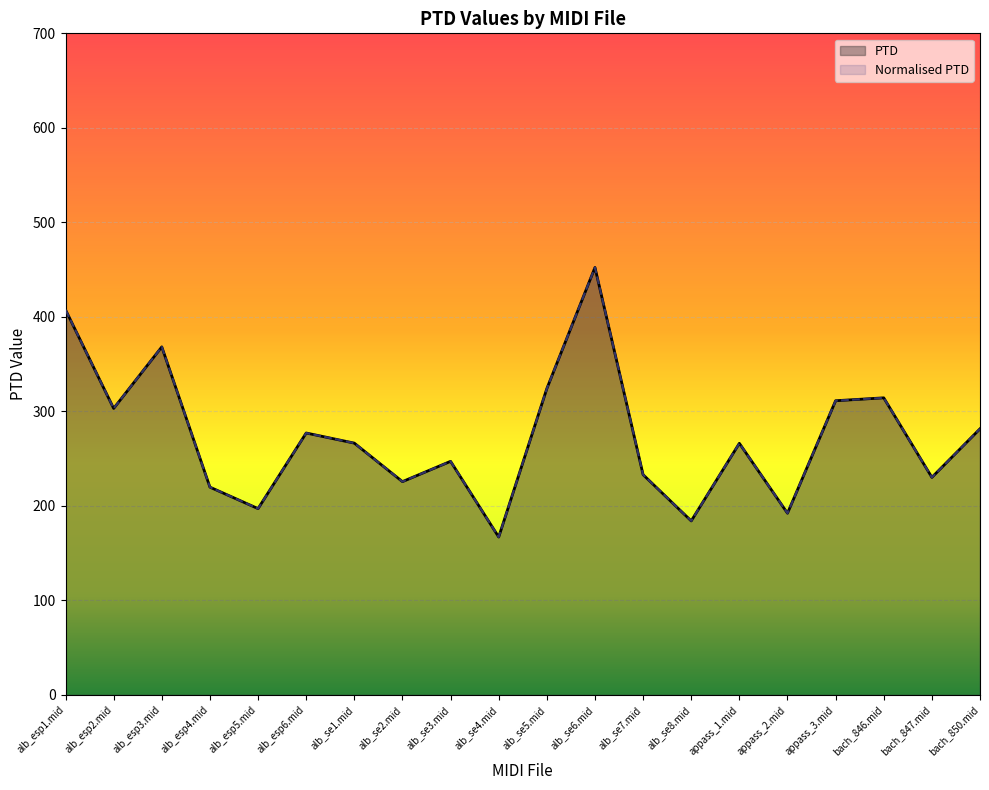

Count the number of data series in this chart.

2